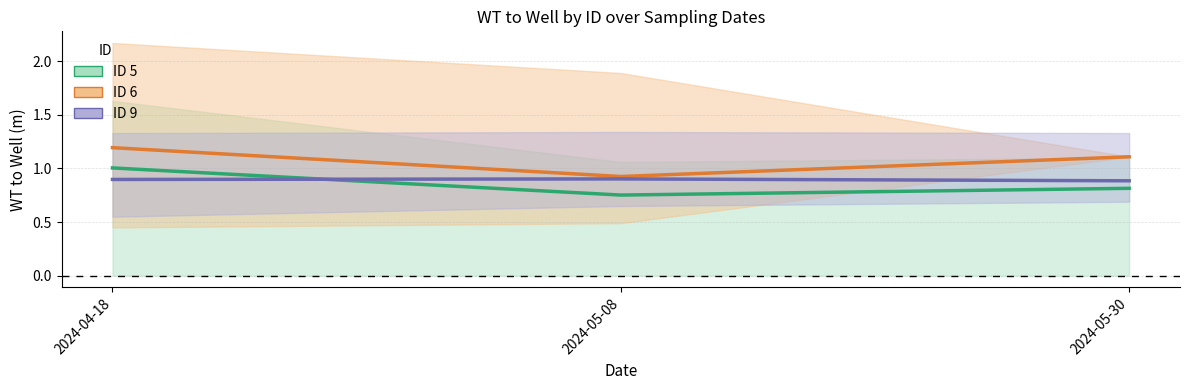

The value of ID 6 (WT to Well mean) at 2024-04-18 is 1.2. True or false?

True